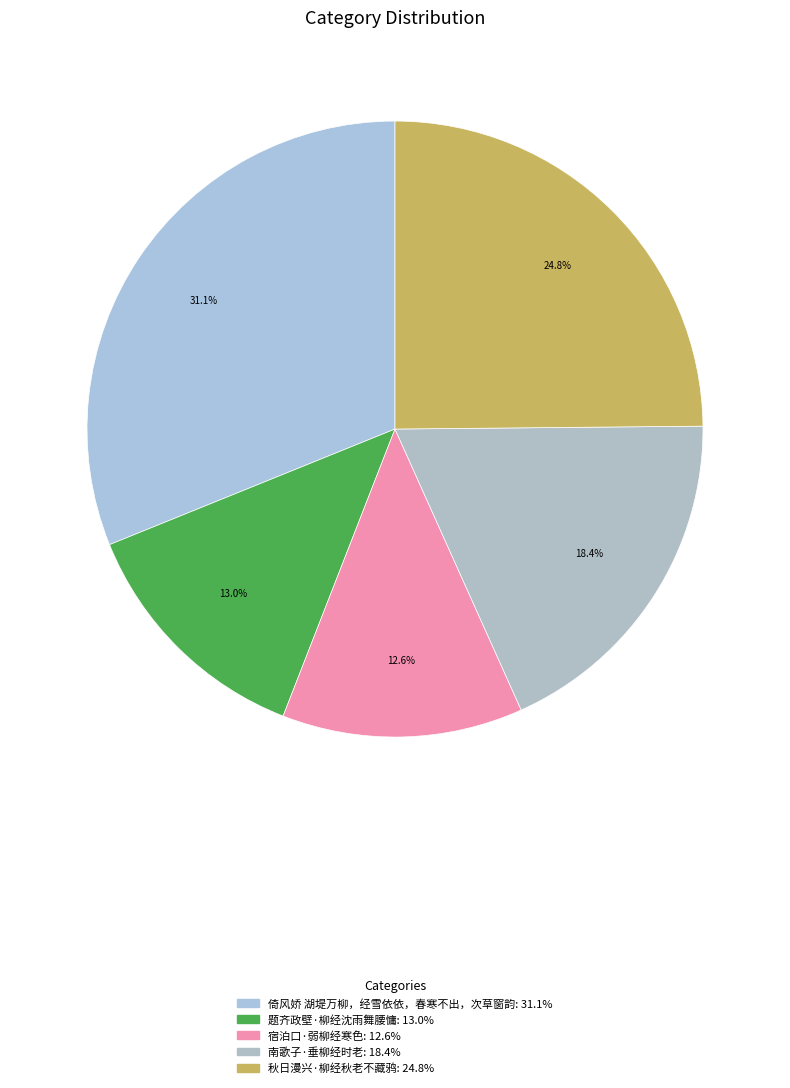

What is the smallest slice in the pie chart?

宿泊口·弱柳经寒色